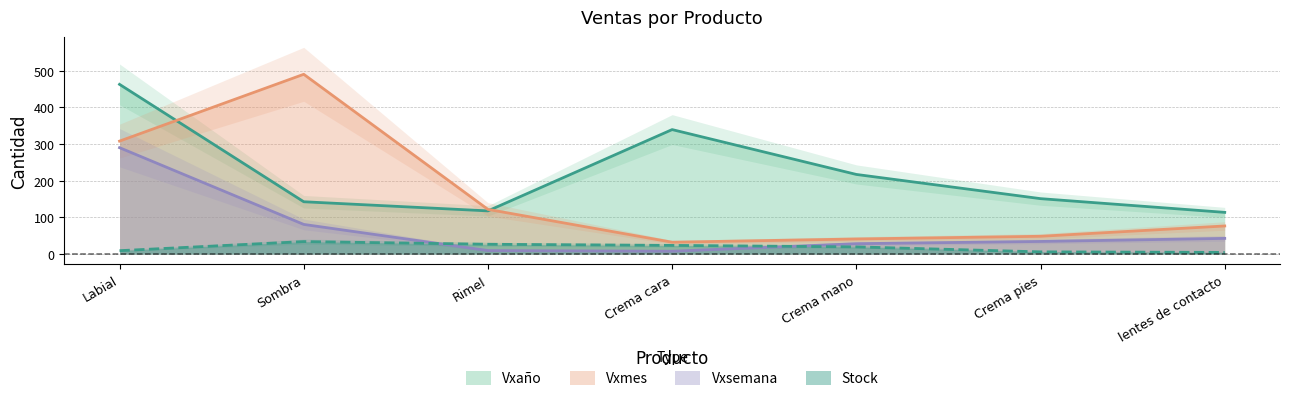

Which category has the highest value across all series?

Sombra